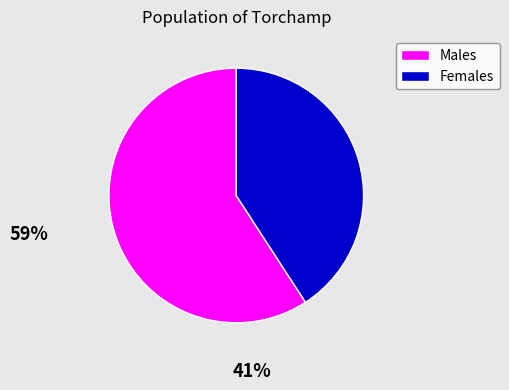

What is the ratio of the value at Females to the value at Males?

0.7